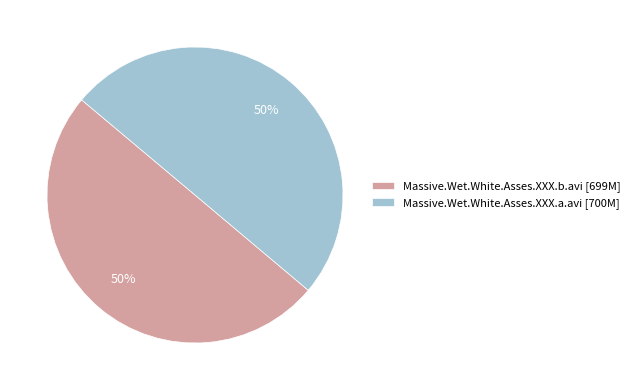

Approximately how many times larger is the value at Massive.Wet.White.Asses.XXX.a.avi compared to Massive.Wet.White.Asses.XXX.b.avi?

1.0